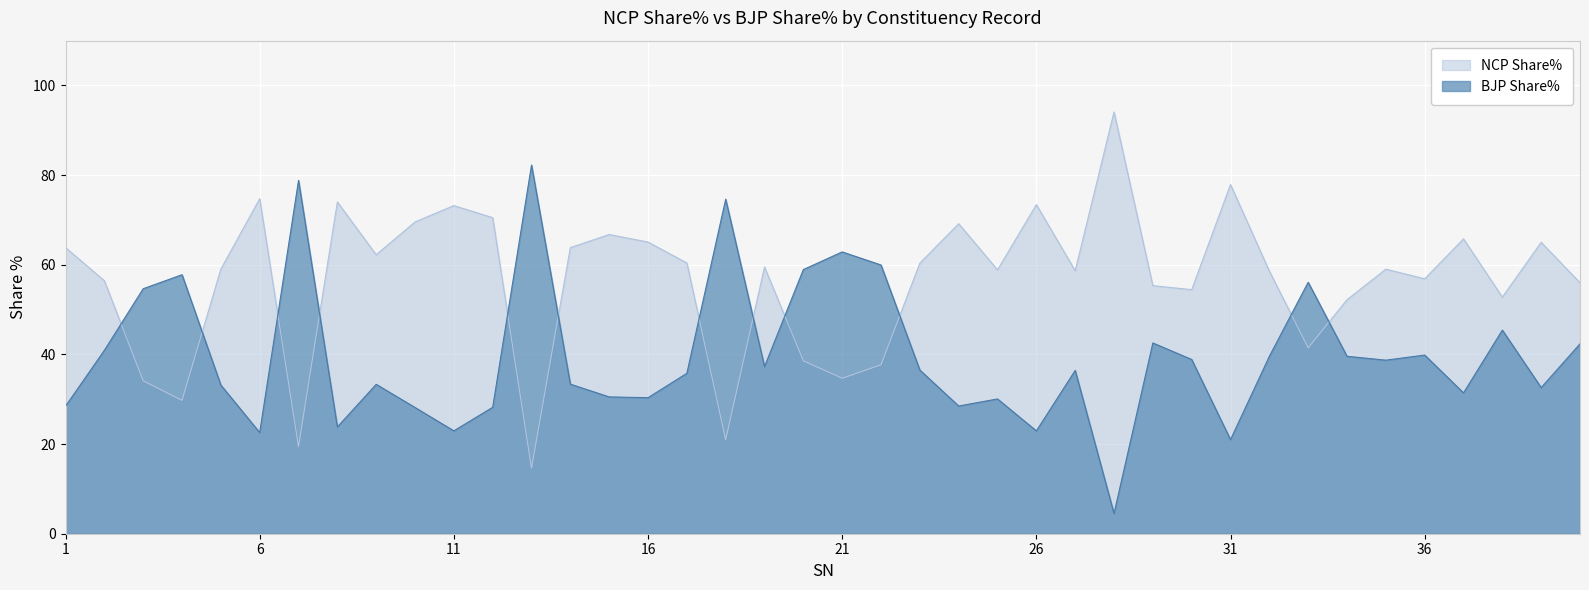

What are all the series names shown in the legend?

NCP Share%, BJP Share%